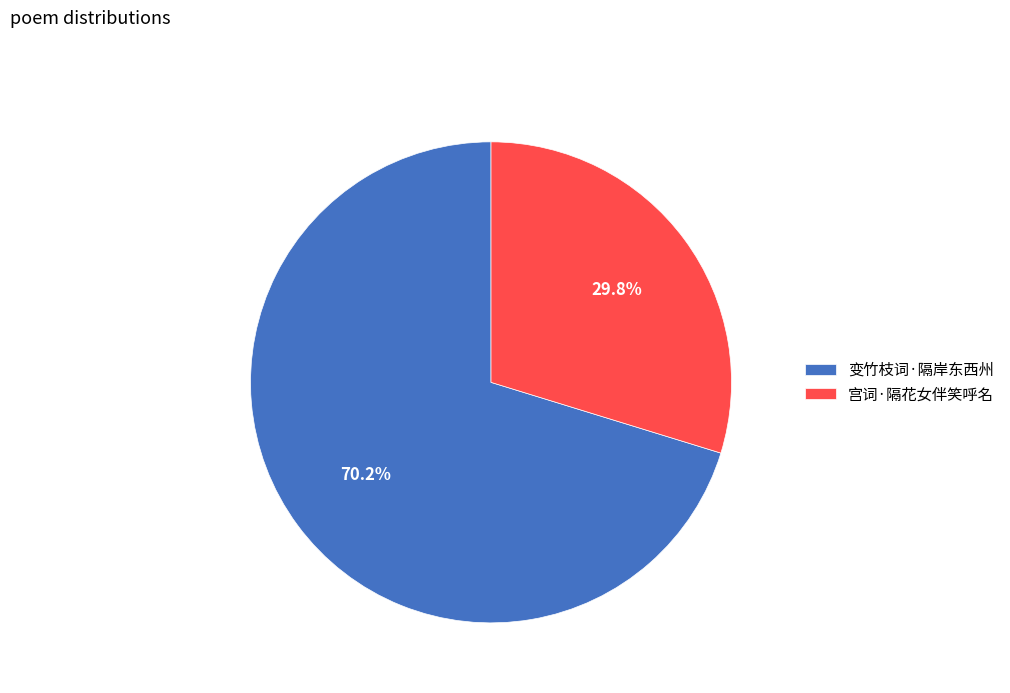

What is the smallest slice in the pie chart?

宫词·隔花女伴笑呼名